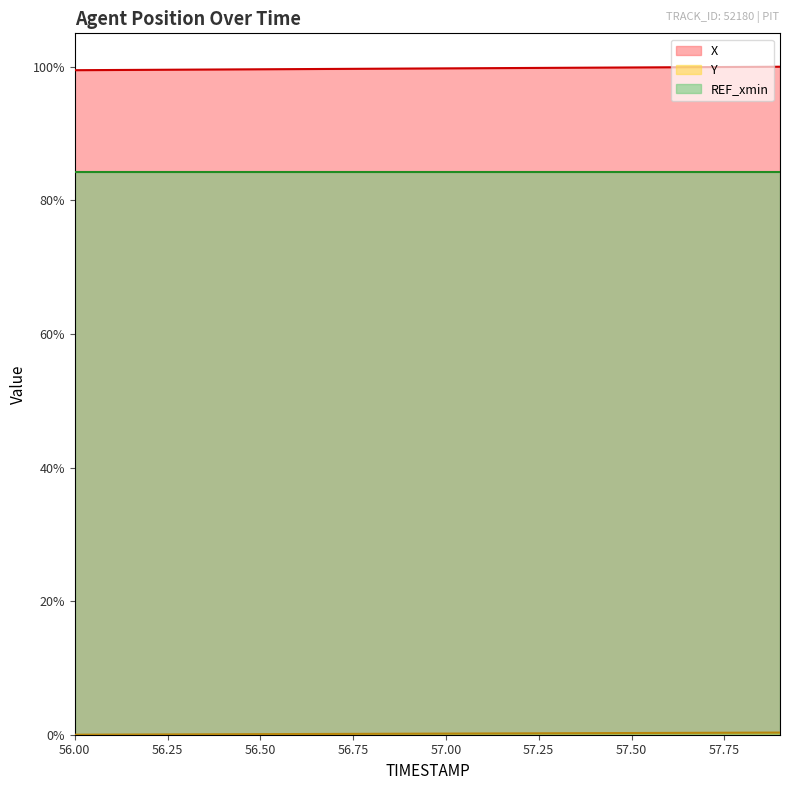

Reading left to right, what are all the values shown in this chart?

X: 56.0=99.5	56.1=99.5	56.2=99.5	56.3=99.6	56.4=99.6	56.5=99.6	56.6=99.6	56.7=99.7	56.8=99.7	56.9=99.7	57.0=99.8	57.1=99.8	57.2=99.8	57.3=99.8	57.4=99.9	57.5=99.9	57.6=99.9	57.7=99.9	57.8=100.0	57.9=100.0
Y: 56.0=0.0	56.1=0.0	56.2=0.0	56.3=0.1	56.4=0.1	56.5=0.1	56.6=0.1	56.7=0.1	56.8=0.1	56.9=0.2	57.0=0.2	57.1=0.2	57.2=0.2	57.3=0.2	57.4=0.2	57.5=0.3	57.6=0.3	57.7=0.3	57.8=0.3	57.9=0.3